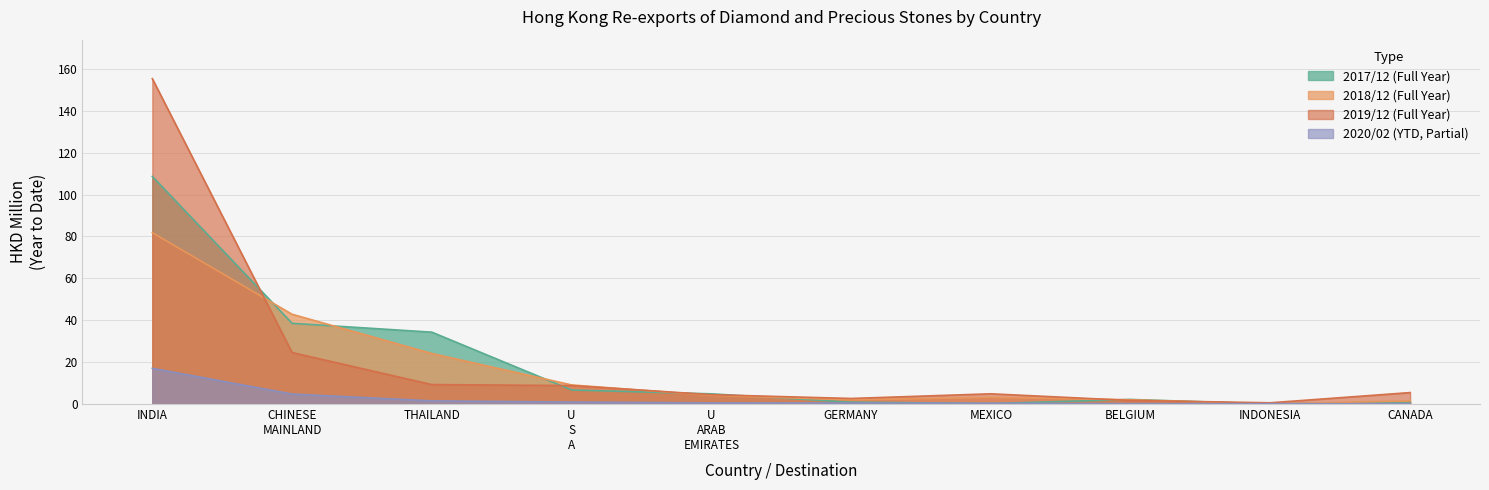

What is the difference between the maximum and minimum values in the 201712 series?

108.6